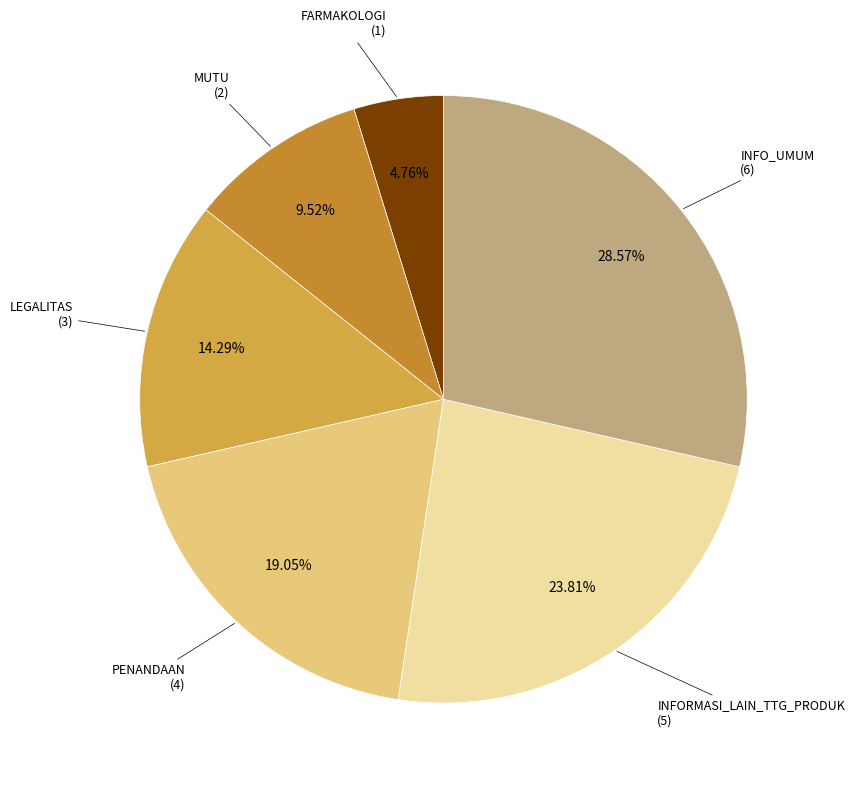

What is the largest slice in the pie chart?

INFO_UMUM